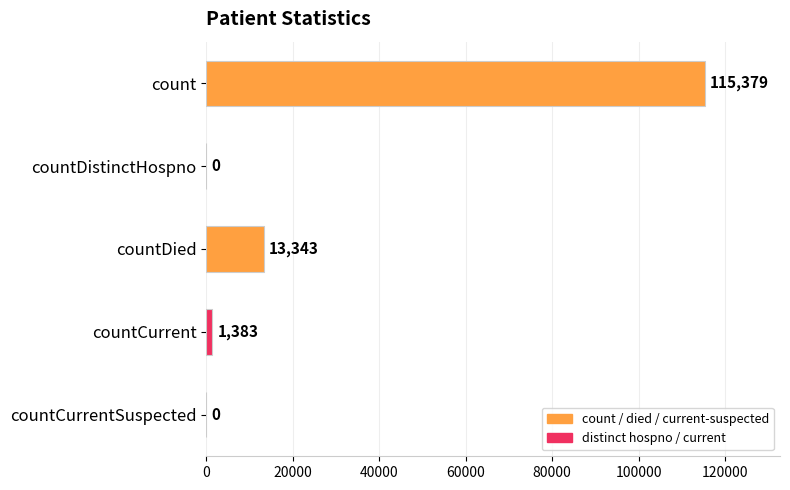

What is the sum of all values?

130105